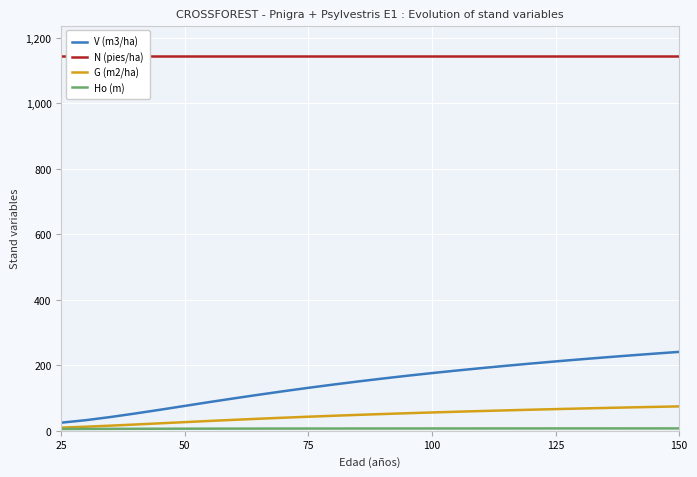

List the series in order of their peak value, lowest first.

Ho (m), G (m2/ha), V (m3/ha), N (pies/ha)